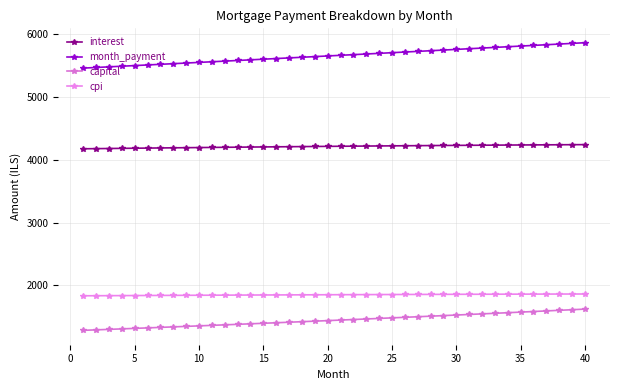

True or false: month_payment and cpi intersect in this chart.

False